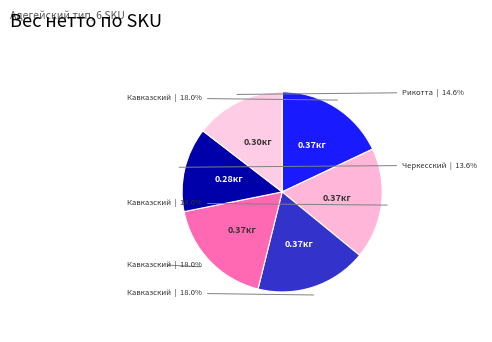

How many segments does this pie chart have?

6